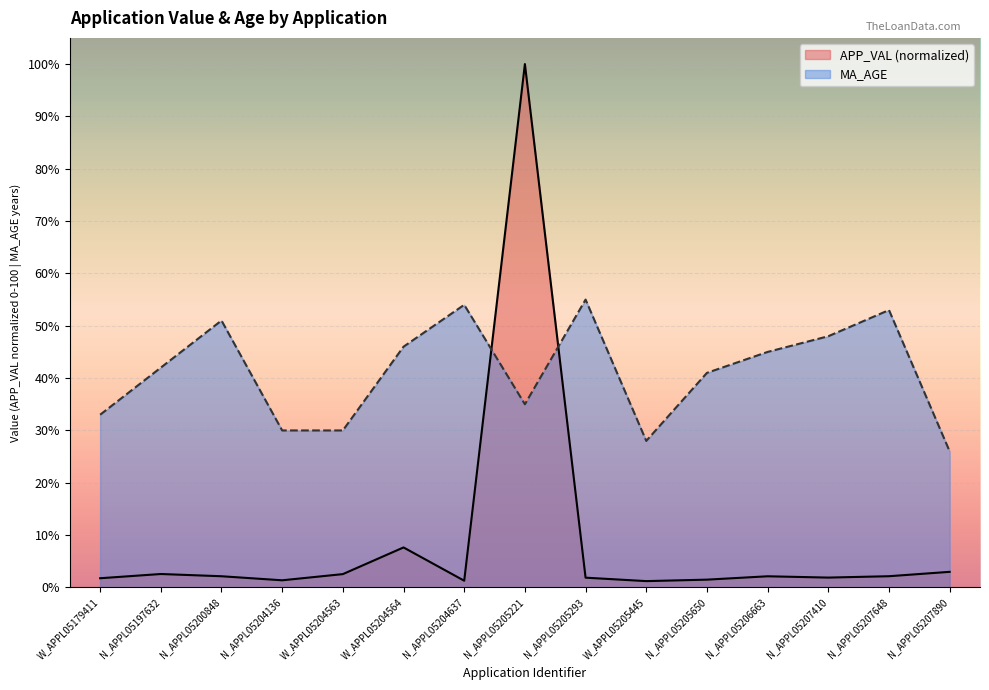

Reading left to right, transcribe all the data shown in this chart.

APP_VAL: W_APPL05179411=1.8	N_APPL05197632=2.6	N_APPL05200848=2.1	N_APPL05204136=1.4	W_APPL05204563=2.6	W_APPL05204564=7.6	N_APPL05204637=1.3	N_APPL05205221=100.0	N_APPL05205293=1.9	W_APPL05205445=1.2	N_APPL05205650=1.5	N_APPL05206663=2.1	N_APPL05207410=1.9	N_APPL05207648=2.1	N_APPL05207890=3.0
MA_AGE: W_APPL05179411=33.0	N_APPL05197632=42.0	N_APPL05200848=51.0	N_APPL05204136=30.0	W_APPL05204563=30.0	W_APPL05204564=46.0	N_APPL05204637=54.0	N_APPL05205221=35.0	N_APPL05205293=55.0	W_APPL05205445=28.0	N_APPL05205650=41.0	N_APPL05206663=45.0	N_APPL05207410=48.0	N_APPL05207648=53.0	N_APPL05207890=26.0